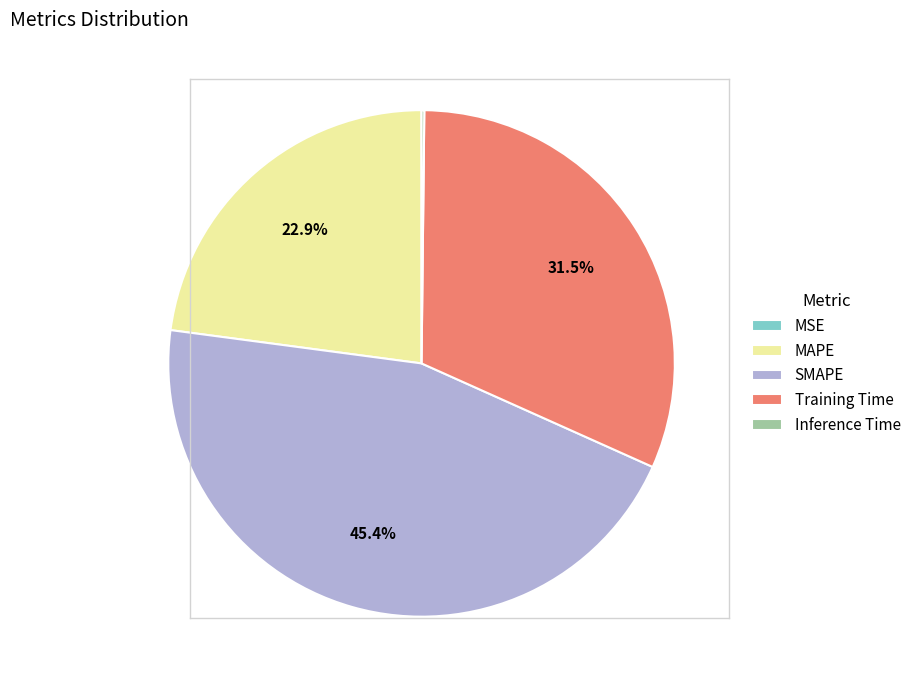

Does Training Time account for over 50% of the chart?

No